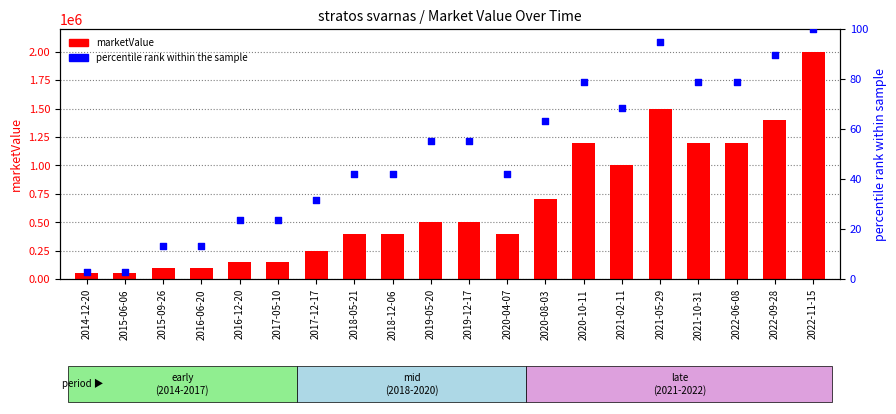

Which series contains the lowest Y value?

percentile rank within the sample